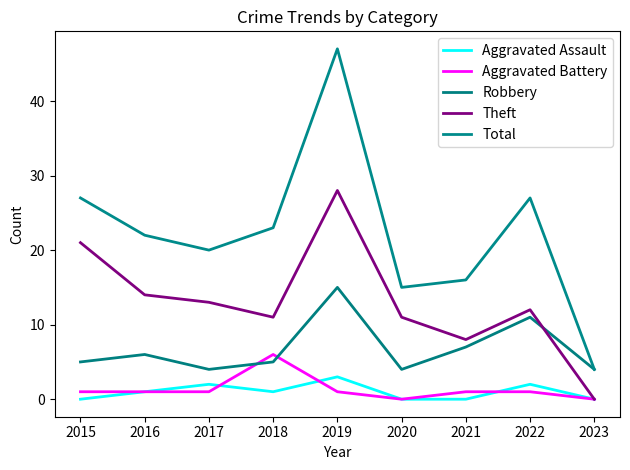

True or false: Theft has more than 2 points higher than both neighbors.

False